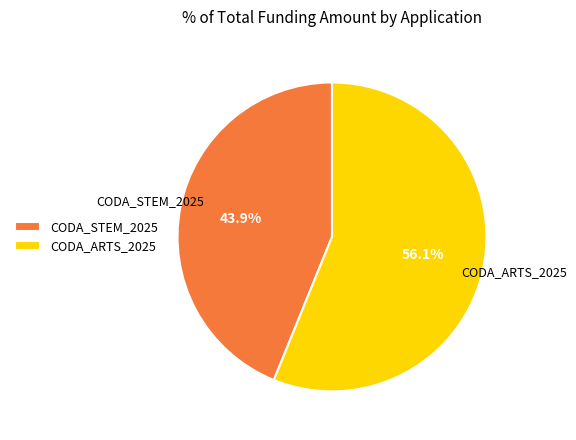

True or false: CODA_STEM_2025 accounts for 34% of the total.

False